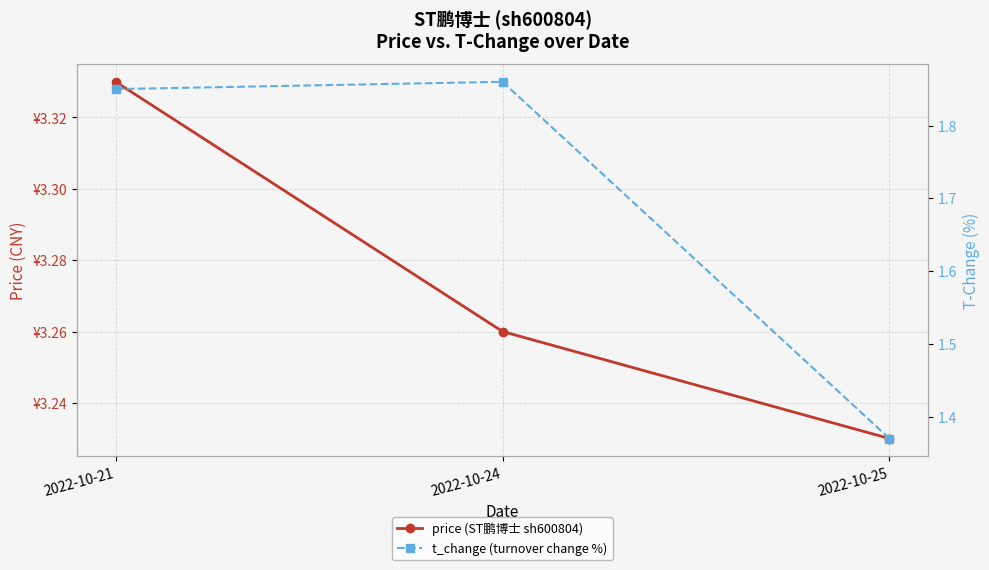

Does the chart display data point markers on the line(s)?

Yes